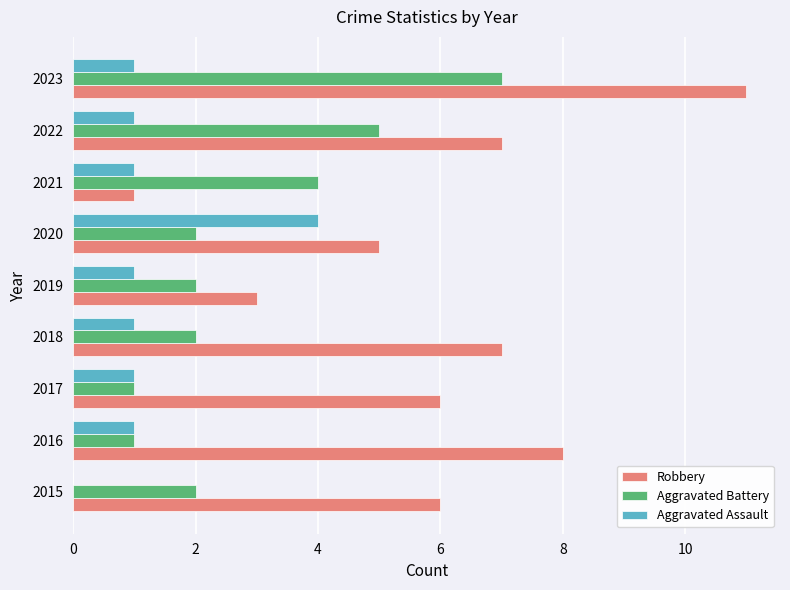

What is the sum of all Aggravated Assault values?

11